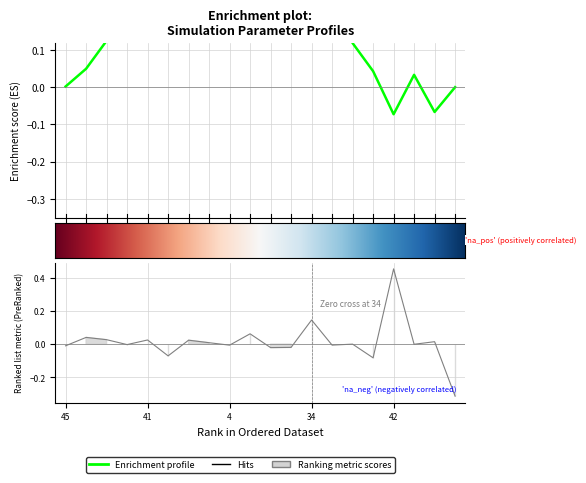

In v:1, how many points are lower than both neighbors (excluding endpoints)?

7